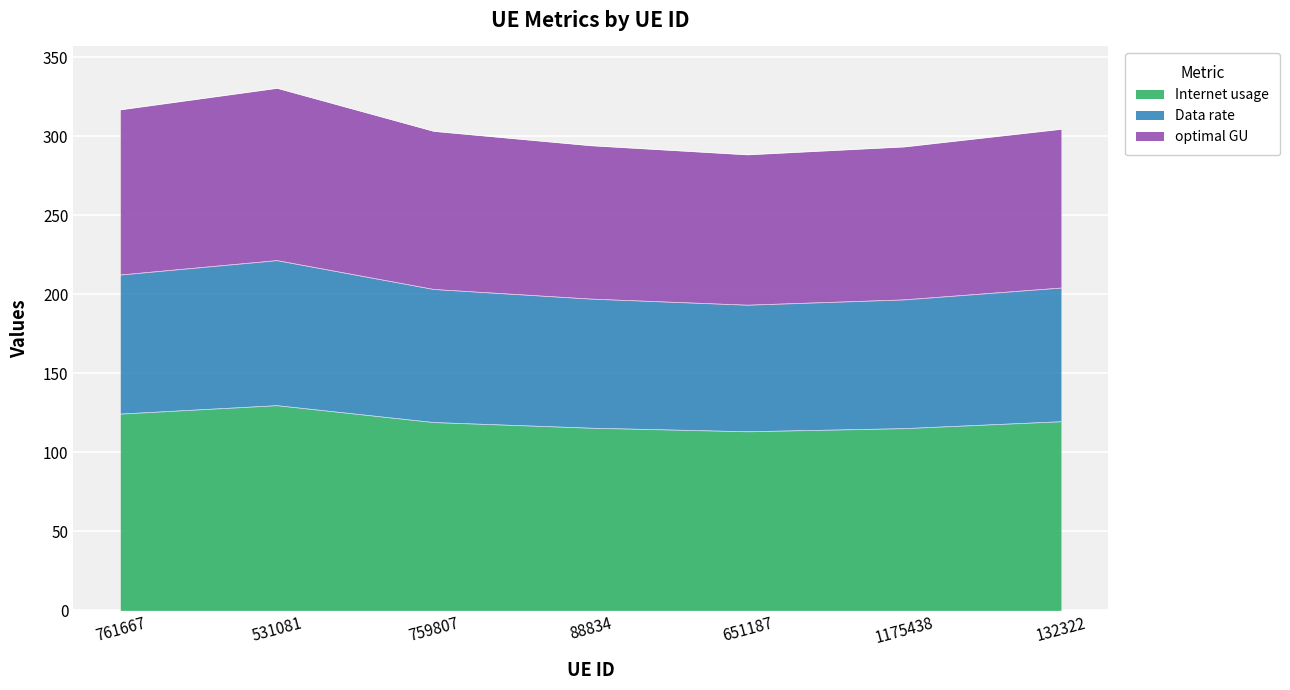

Is it true that Internet usage equals 119.4 at 132322?

True